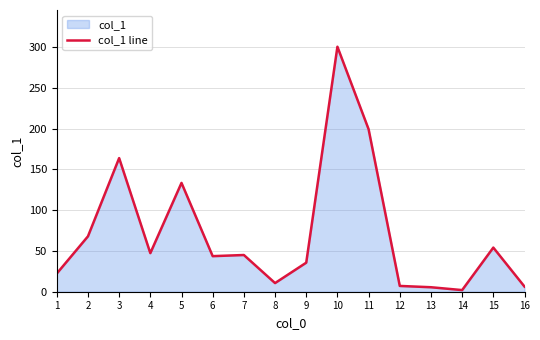

Between 8 and 14, which is larger?

8